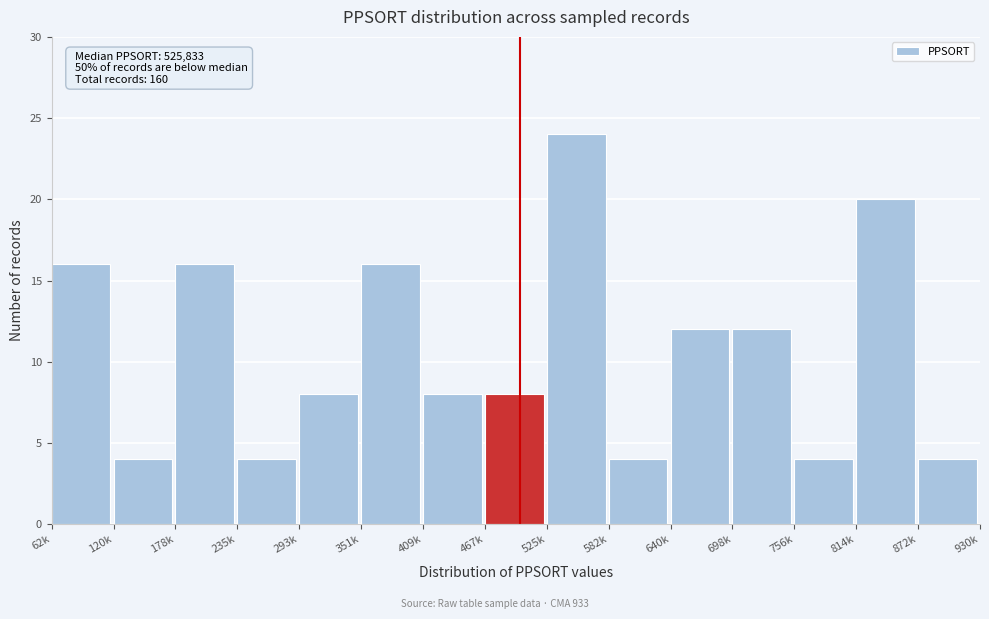

Reading left to right, extract all data points from this chart.

16	4	16	4	8	16	8	8	24	4	12	12	4	20	4